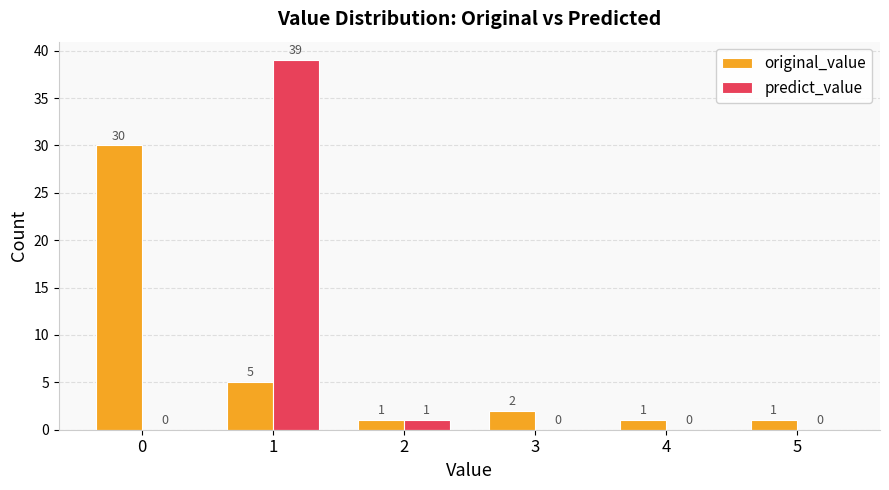

What is the sum of all original_value values?

40